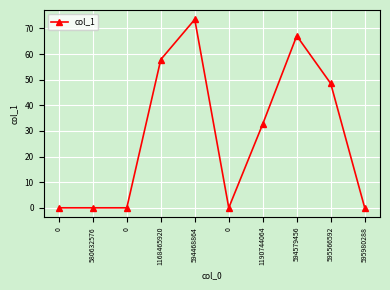

Reading left to right, what are all the values shown in this chart?

0=0.0	580632576=0.0	0=0.0	1168465920=57.8	594468864=73.5	0=0.0	1190744064=32.7	594579456=67.1	595566592=48.5	595980288=0.0